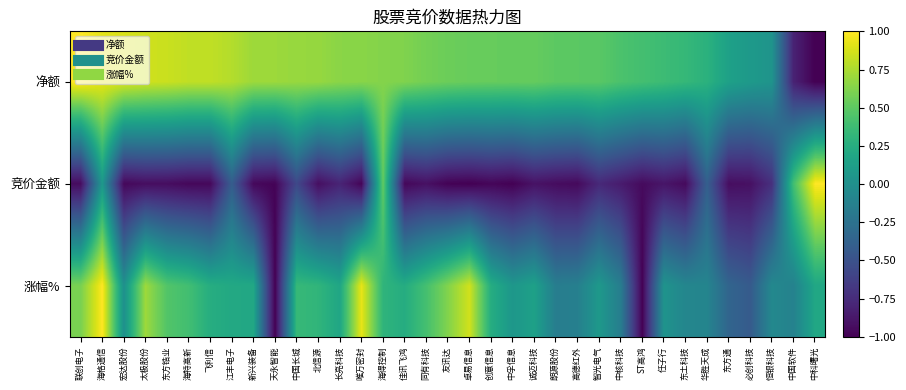

What is the minimum value shown in the chart?

-1.0